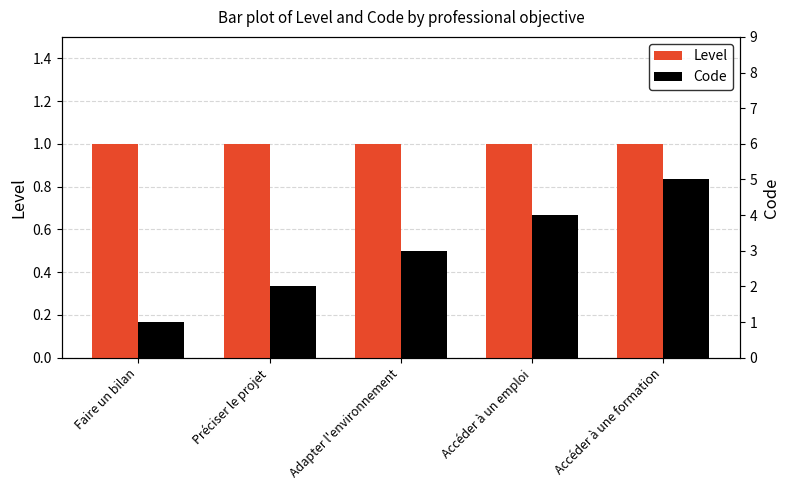

At which category is the sum across all series the highest?

Accéder à une formation